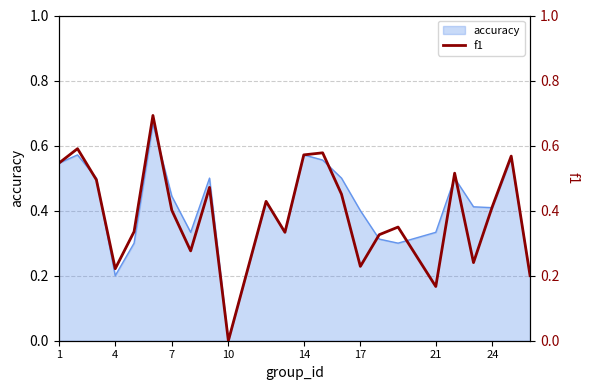

What is the maximum value shown in the chart?

0.7